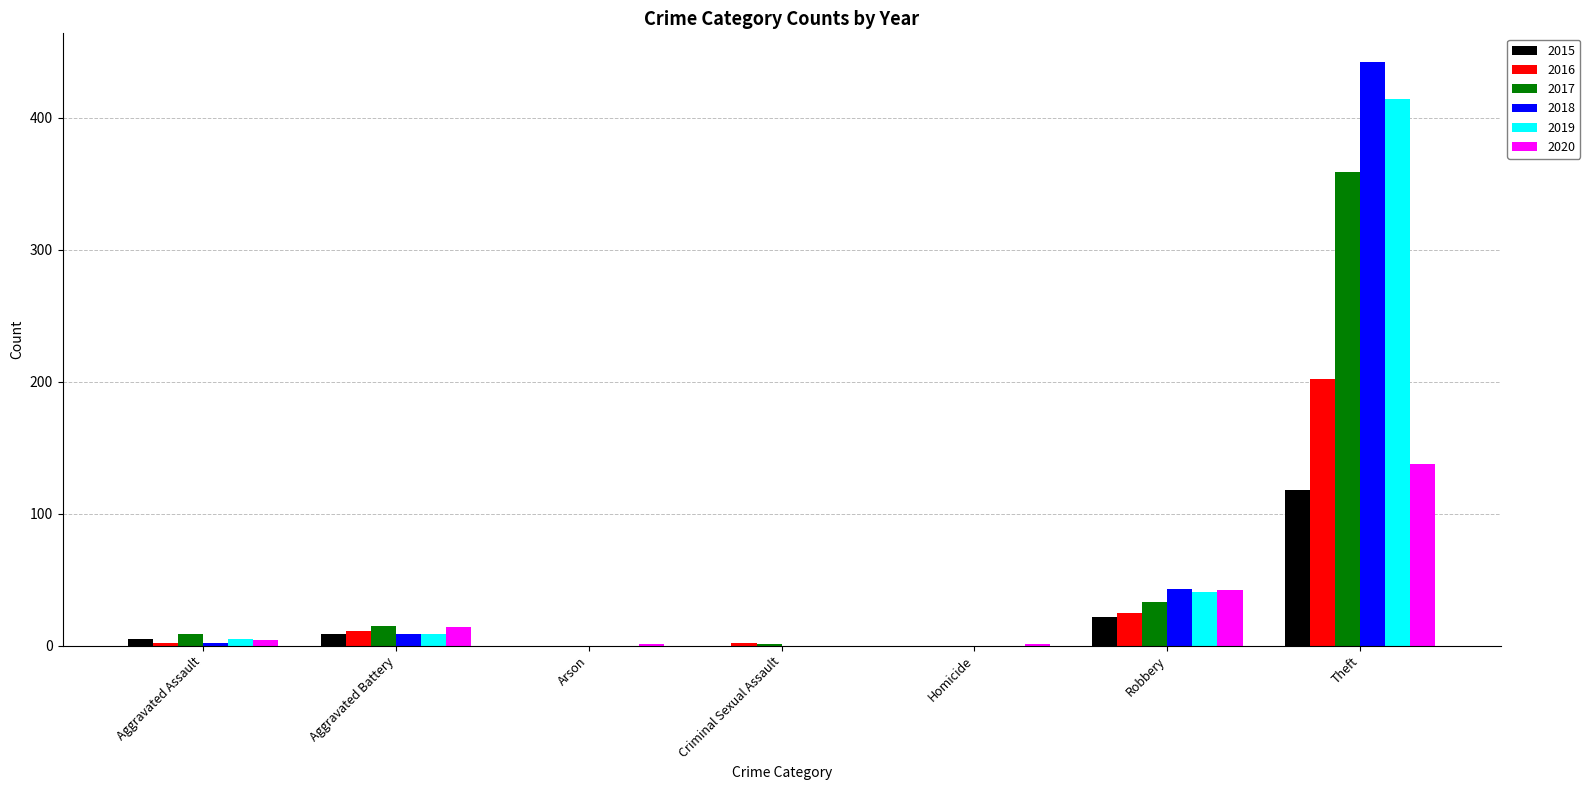

What is the difference between the 2017 values at Homicide and Criminal Sexual Assault?

1